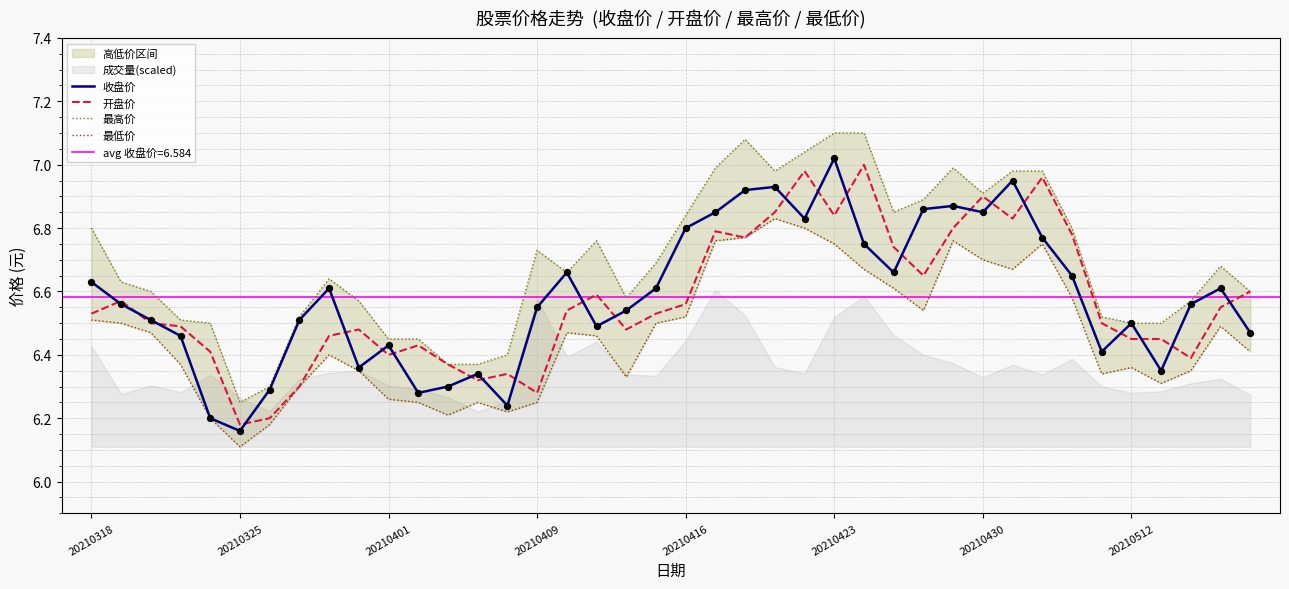

Which series contains the lowest Y value?

最低价